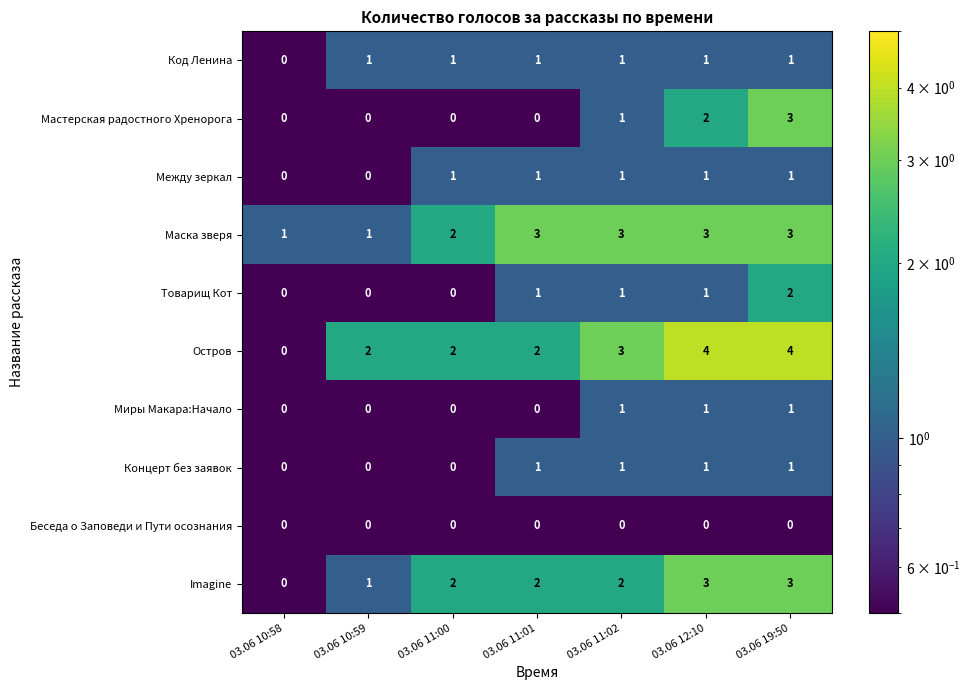

Is the value of Товарищ Кот at 03.06 11:00 greater than the value of Между зеркал at 03.06 19:50?

No